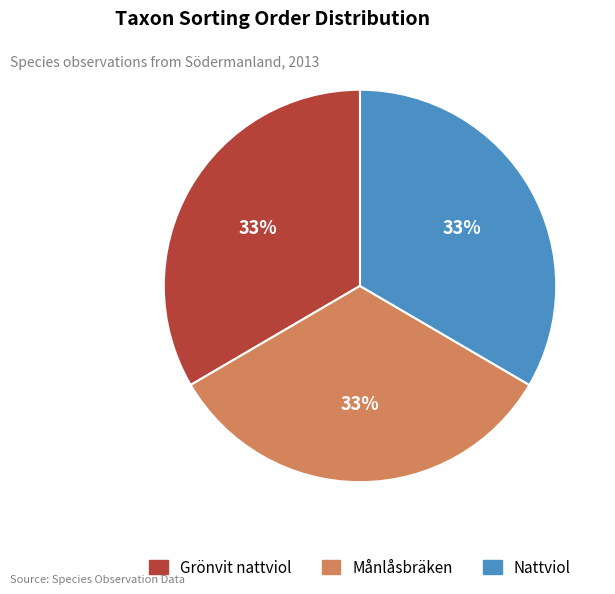

Is the sum of Grönvit nattviol and Nattviol greater than half?

Yes